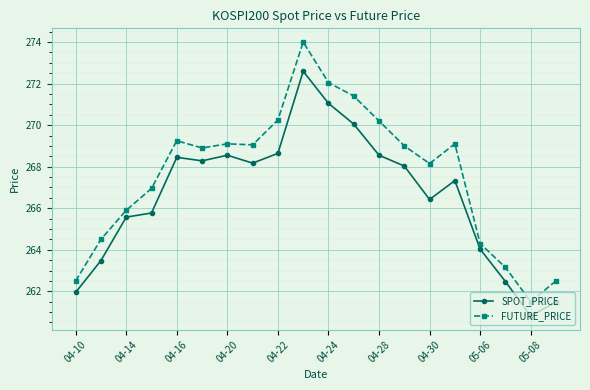

How many interior local valleys does the SPOT_PRICE series have?

4